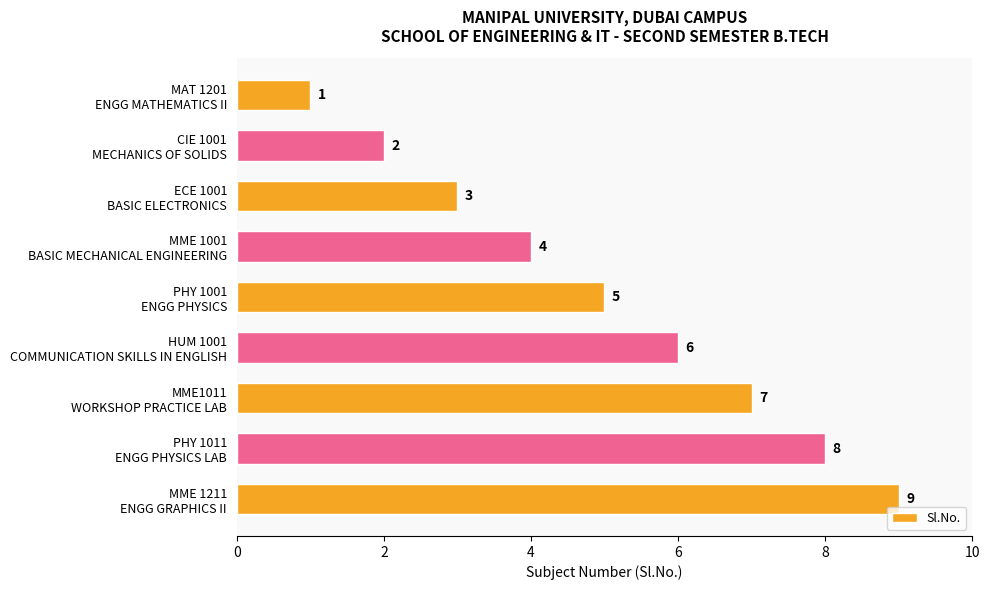

What is the greatest value displayed?

9